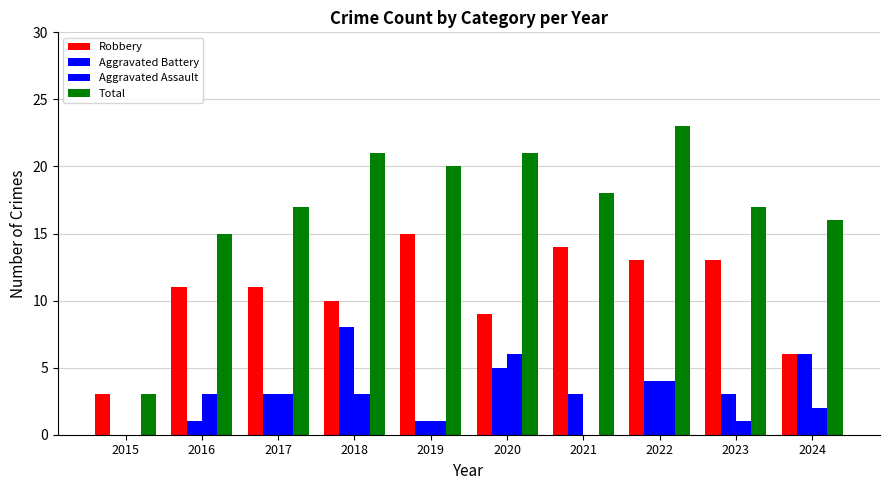

How many categories are shown in the chart?

10